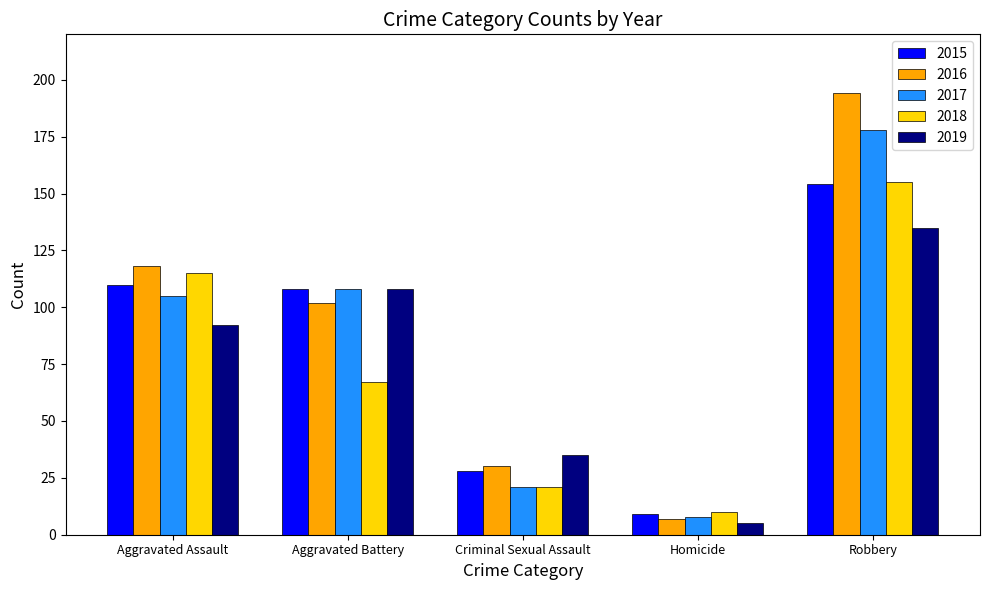

Rank the categories by 2017 value from lowest to highest.

Homicide, Criminal Sexual Assault, Aggravated Assault, Aggravated Battery, Robbery